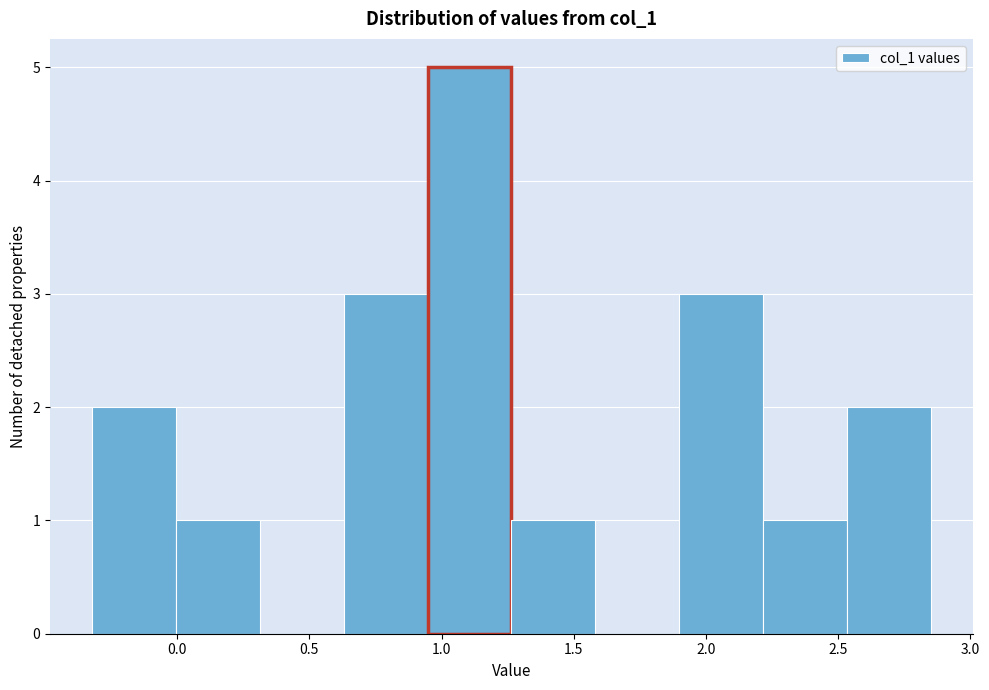

Reading left to right, list every bar in this chart as the range it spans on the x-axis followed by its height. Neither the bar edges nor the heights are printed on the chart, so give them approximately, as read against the axes.

-0.30 to 0.00: 2
0.00 to 0.30: 1
0.30 to 0.65: 0
0.65 to 0.95: 3
0.95 to 1.25: 5
1.25 to 1.60: 1
1.60 to 1.90: 0
1.90 to 2.20: 3
2.20 to 2.55: 1
2.55 to 2.85: 2